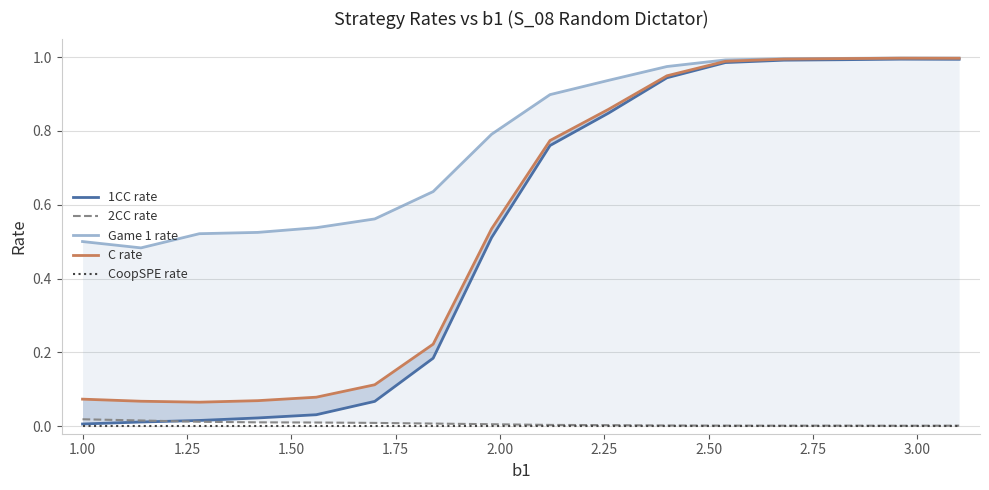

What are all the series names shown in the legend?

1CC rate, 2CC rate, Game 1 rate, C rate, CoopSPE rate